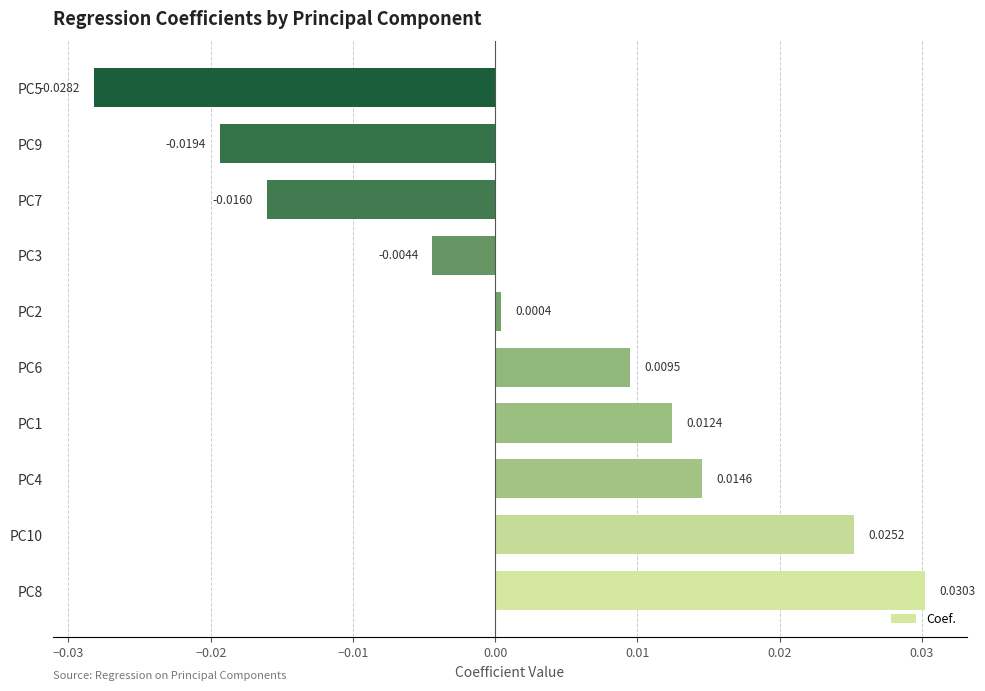

How many data points are less than 0?

4